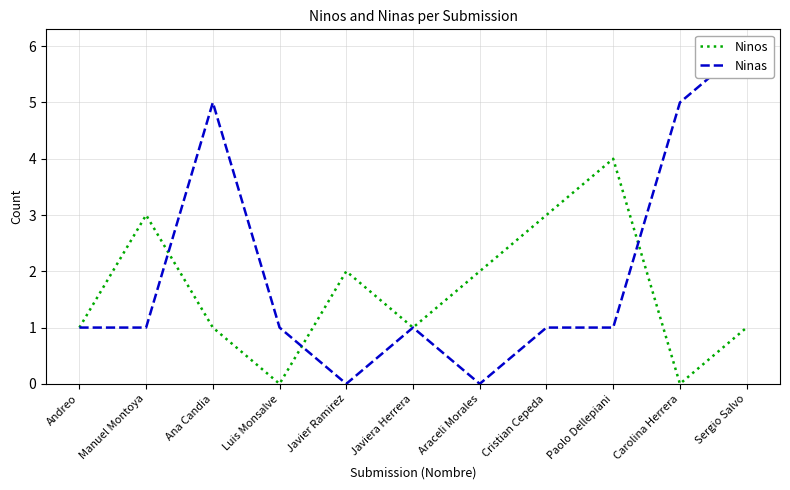

Reading left to right, extract all data points from this chart.

Ninos: 1	3	1	0	2	1	2	3	4	0	1
Ninas: 1	1	5	1	0	1	0	1	1	5	6